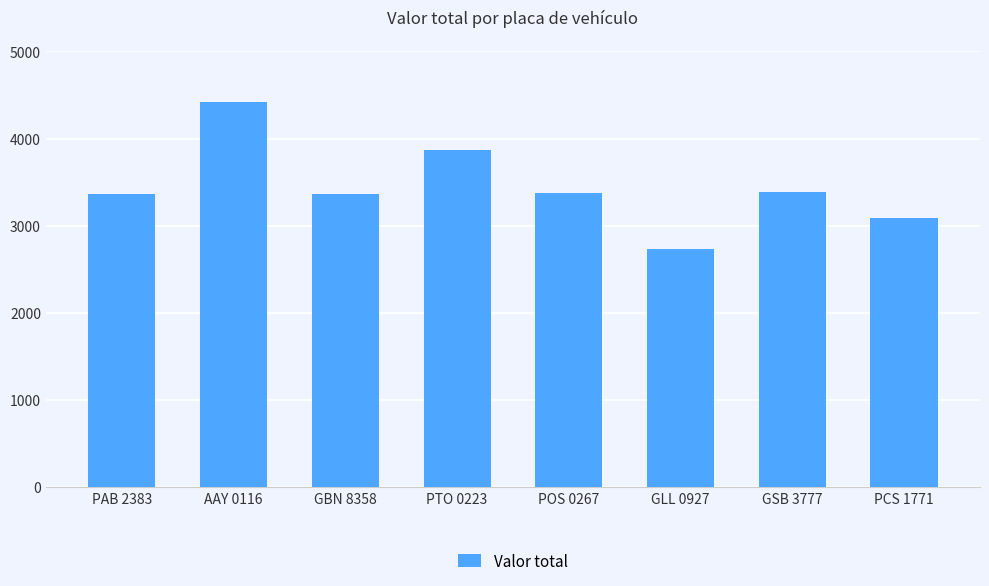

What is the maximum value shown in the chart?

4420